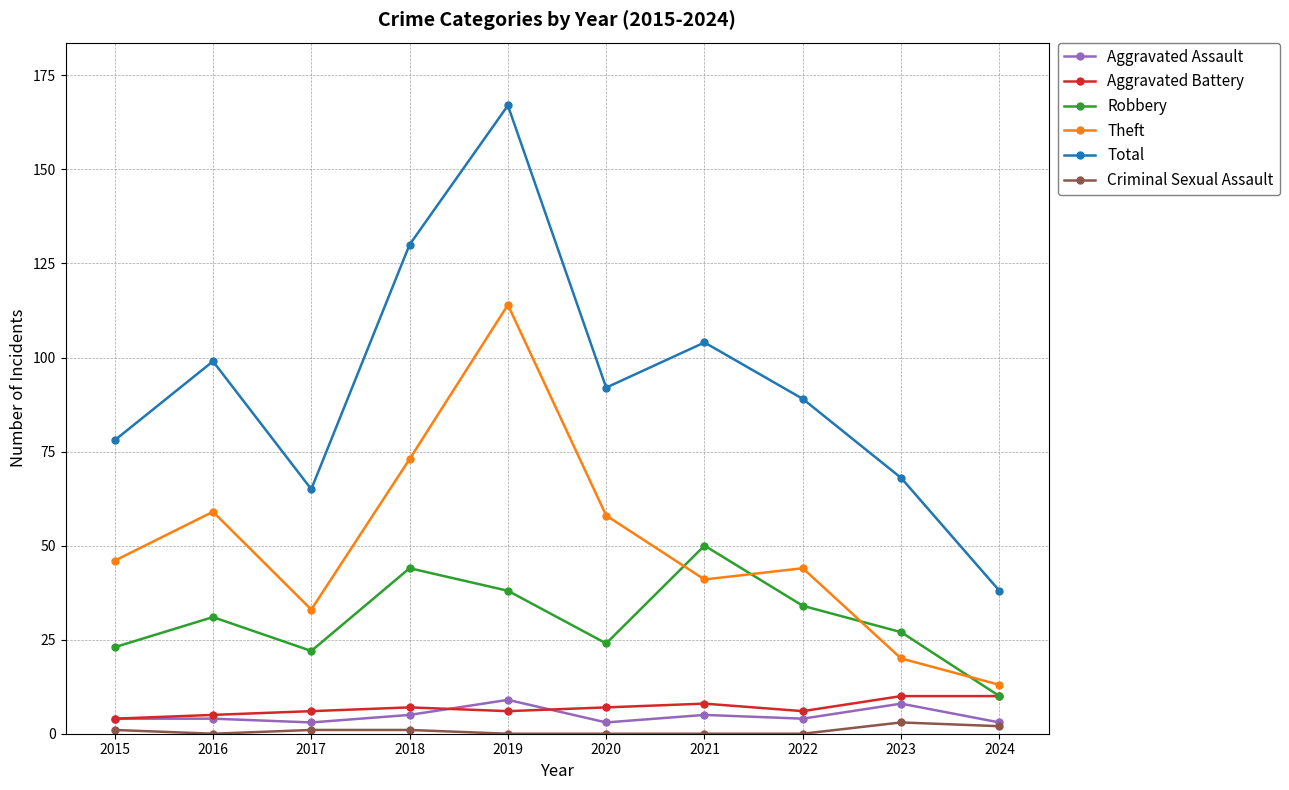

What is the spread (max minus min) of values at 2020?

92